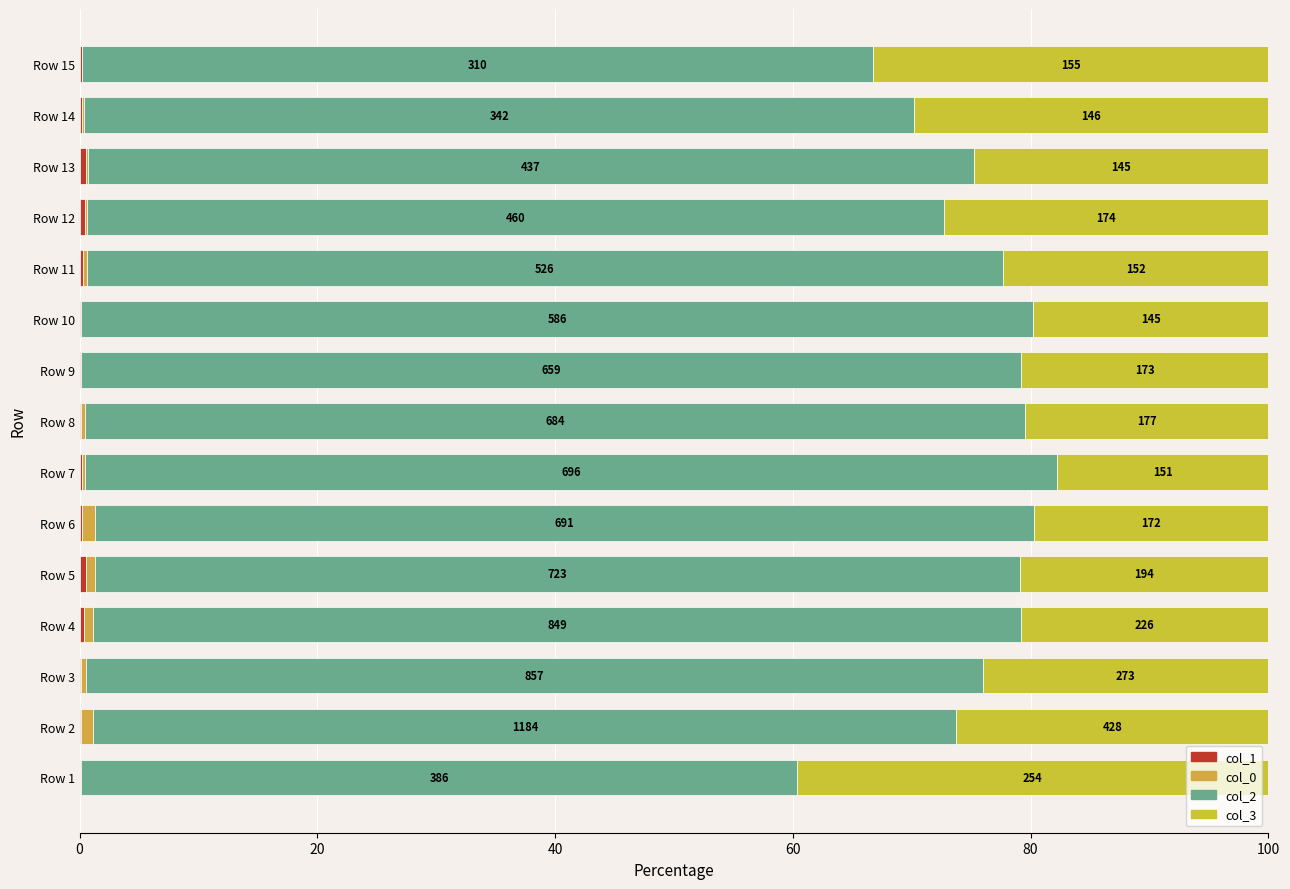

Reading left to right, list all the values displayed in this chart.

col_1: 0.0	0.1	0.1	0.4	0.5	0.2	0.2	0.1	0.1	0.1	0.3	0.5	0.5	0.2	0.2
col_0: 0.2	1.0	0.4	0.7	0.8	1.0	0.2	0.3	0.0	0.0	0.3	0.2	0.2	0.2	0.0
col_2: 60.2	72.6	75.4	78.1	77.8	79.1	81.8	79.1	79.1	80.1	77.1	72.1	74.6	69.8	66.5
col_3: 39.6	26.2	24.0	20.8	20.9	19.7	17.7	20.5	20.8	19.8	22.3	27.3	24.7	29.8	33.3